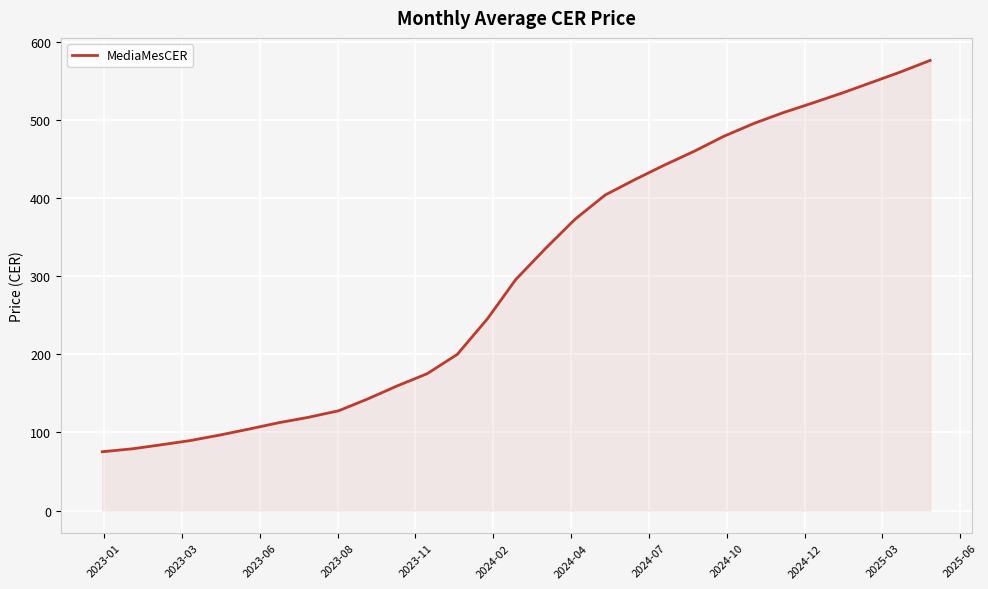

How many lines are shown in the chart?

1